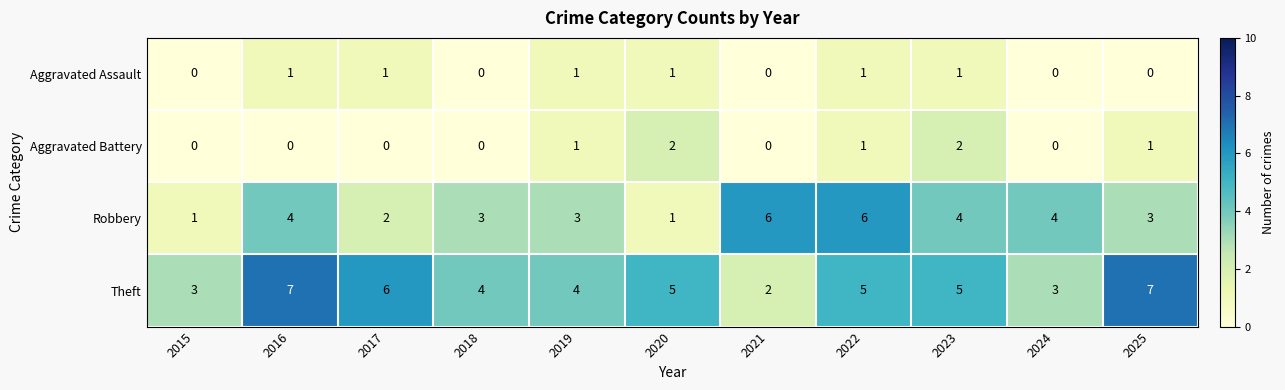

Rank the series at 2025 from highest to lowest value.

Theft, Robbery, Aggravated Battery, Aggravated Assault